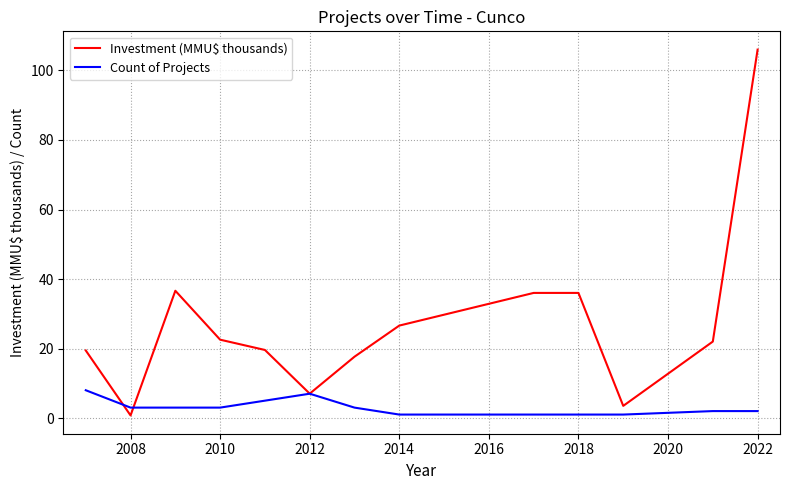

Rank the series by their maximum value, from lowest to highest.

Count of Projects, Investment (MMU$ thousands)